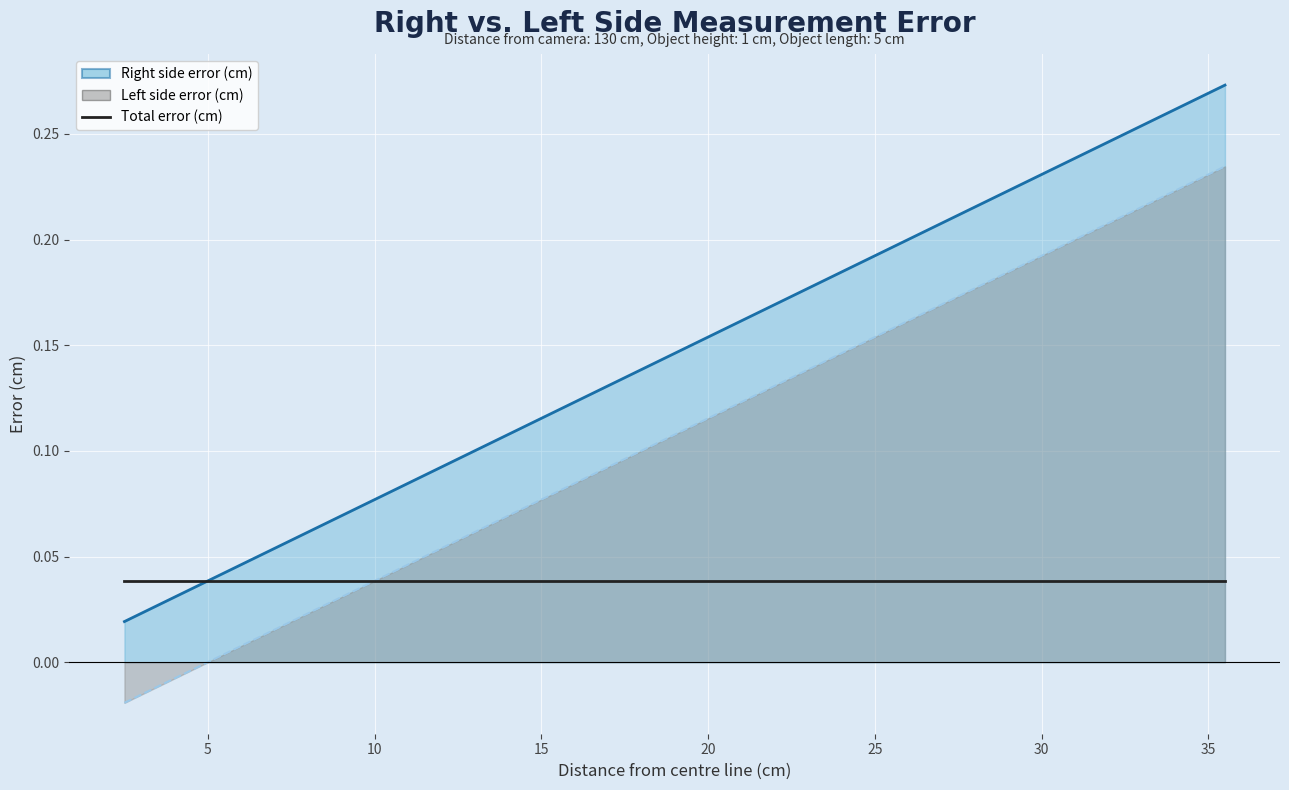

True or false: Left side error (cm) has a value of 0.0 at 17.5.

False